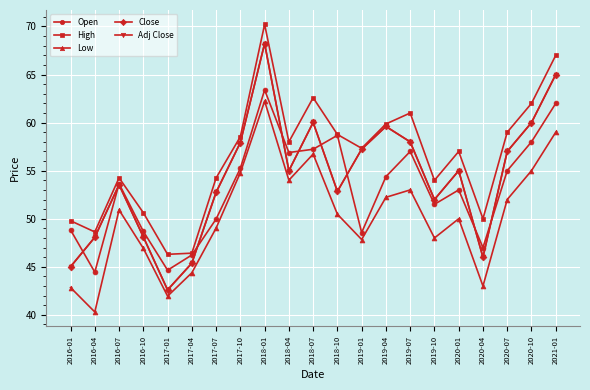

What is the difference between the Close values at 2019-04 and 2018-01?

8.6